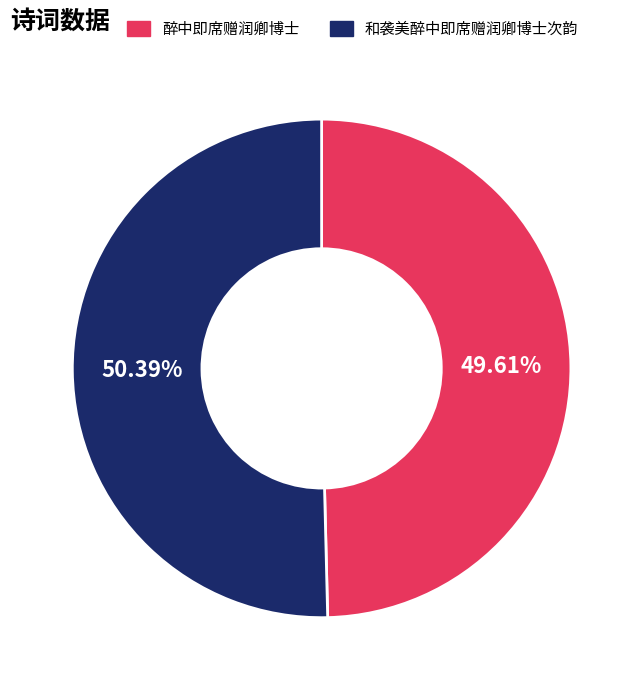

Count the number of slices in the pie.

2